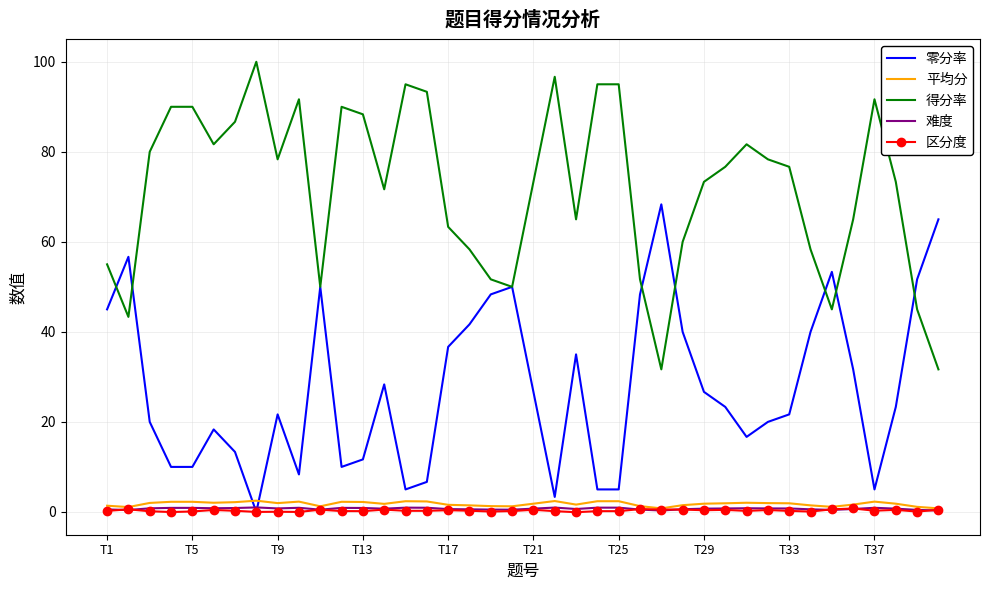

True or false: 平均分 and 得分率 cross at least once.

False